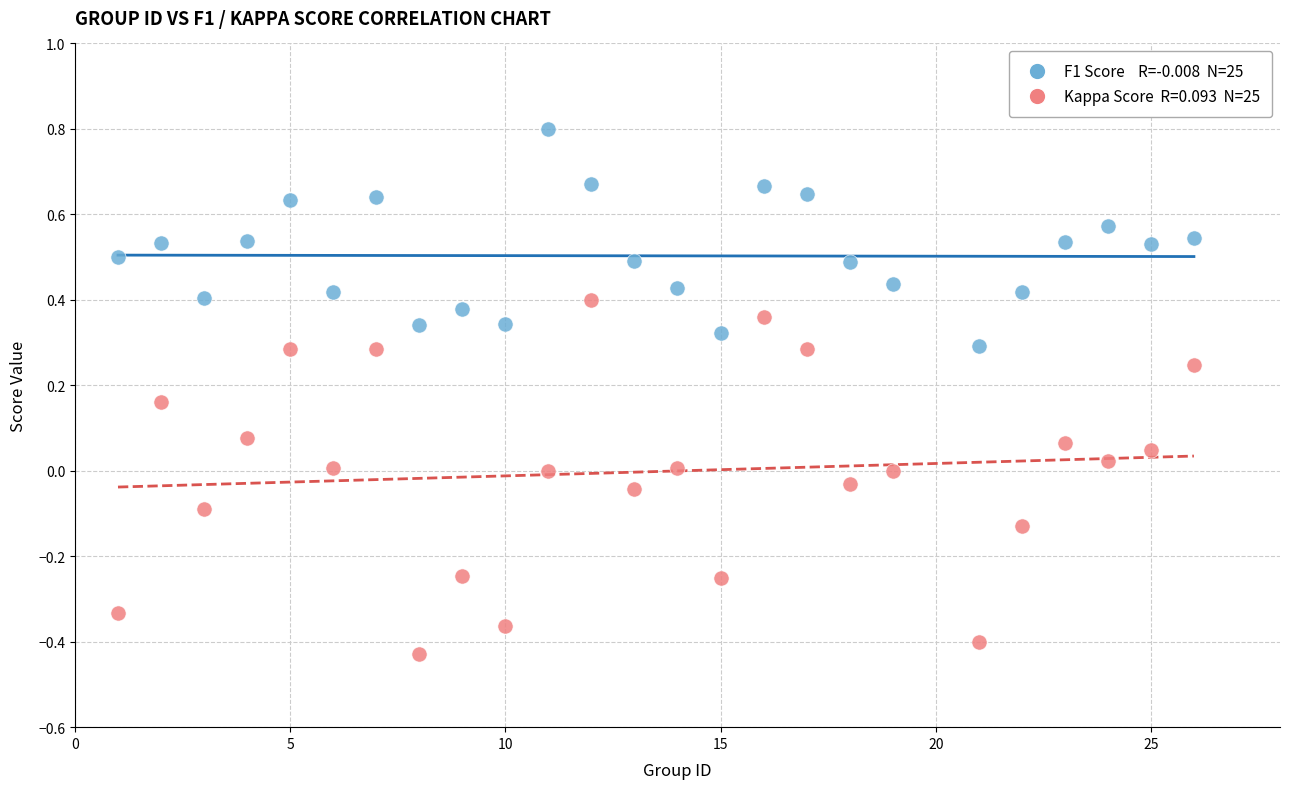

Across all data points, what is the range of Y values (max minus min)?

1.2